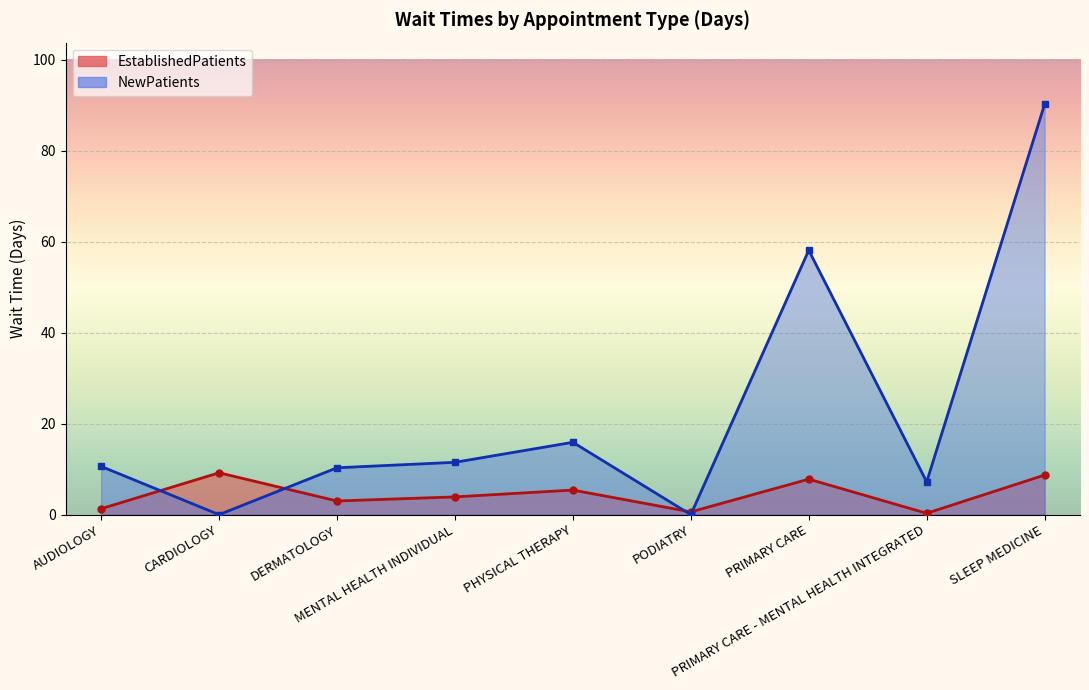

Which series has the largest range (max minus min)?

NewPatients